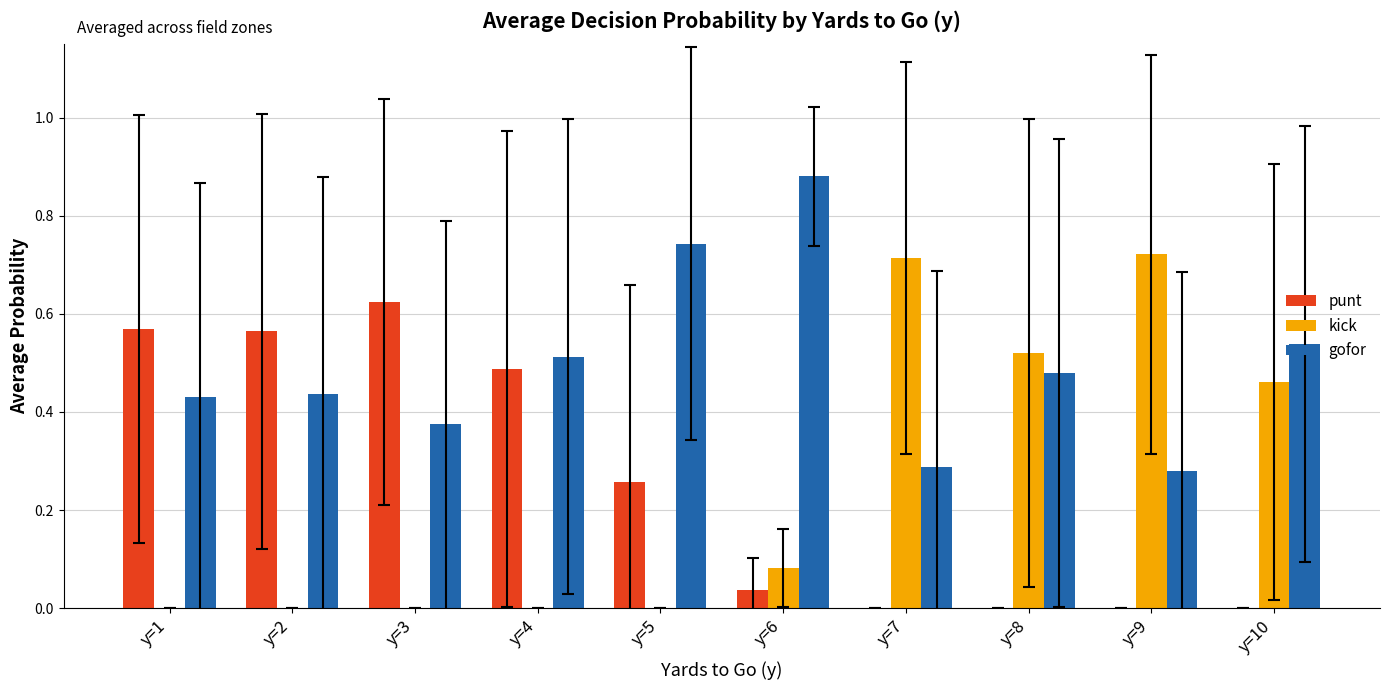

At which label does punt reach its peak?

y=3